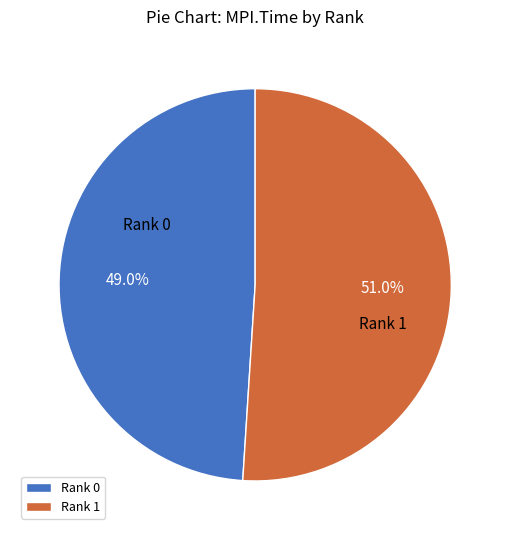

Is there any slice that represents more than half of the pie?

Yes